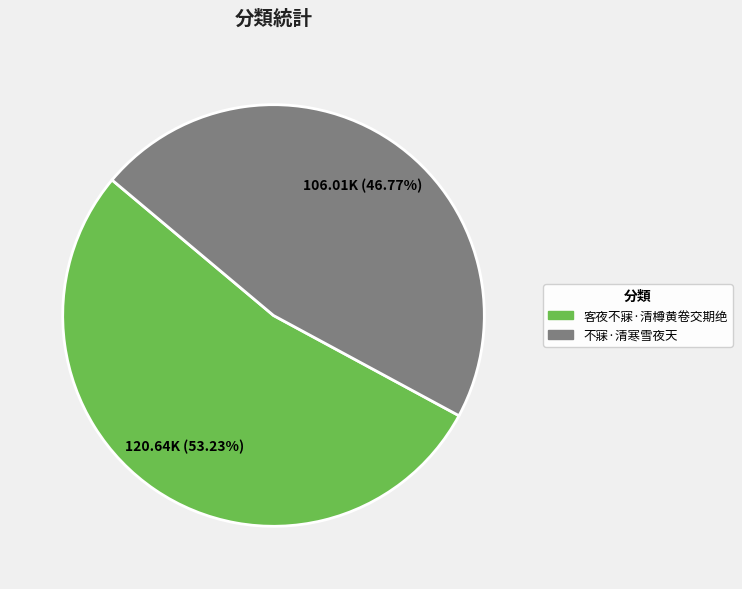

What is the majority slice?

客夜不寐·清樽黄卷交期绝